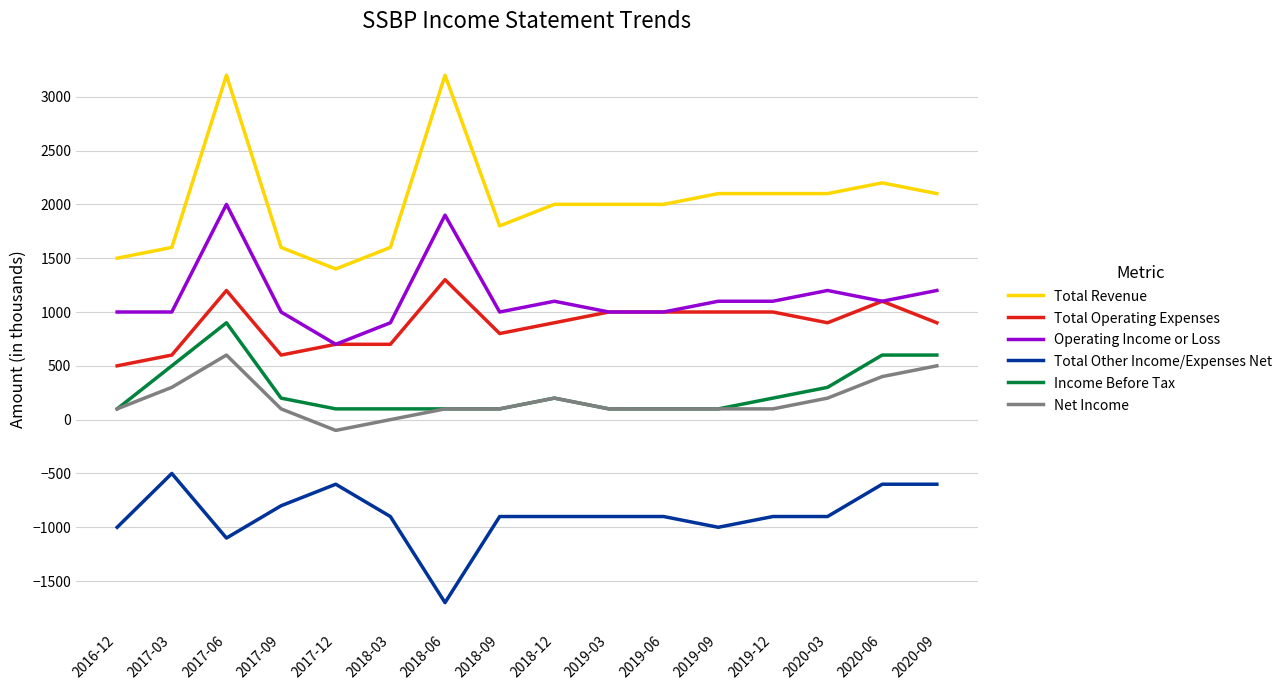

At which category does Total Other Income/Expenses Net reach its first local peak?

2017-03